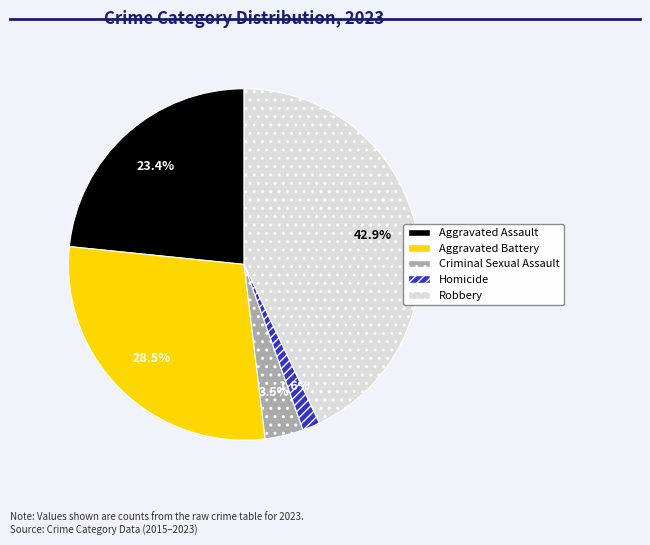

Rank the categories by value from lowest to highest.

Homicide, Criminal Sexual Assault, Aggravated Assault, Aggravated Battery, Robbery